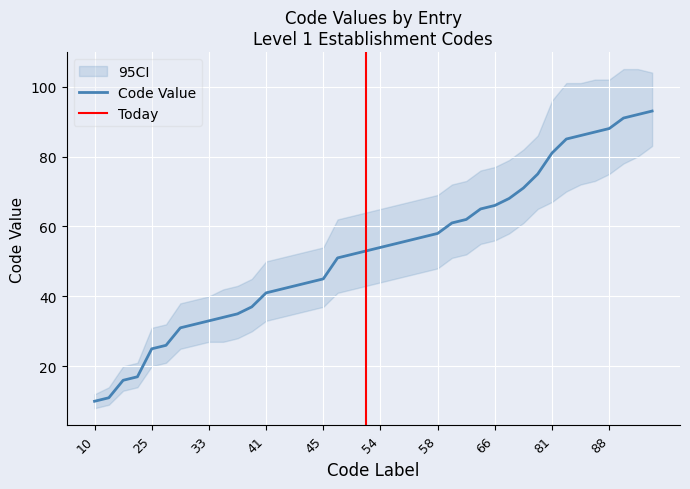

List the labels in order of value, largest first.

93, 92, 91, 88, 87, 86, 85, 81, 75, 71, 68, 66, 65, 62, 61, 58, 57, 56, 55, 54, 53, 52, 51, 45, 44, 43, 42, 41, 37, 35, 34, 33, 32, 31, 26, 25, 17, 16, 11, 10